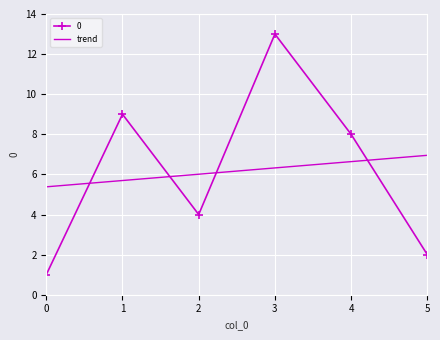

What is the average value?

6